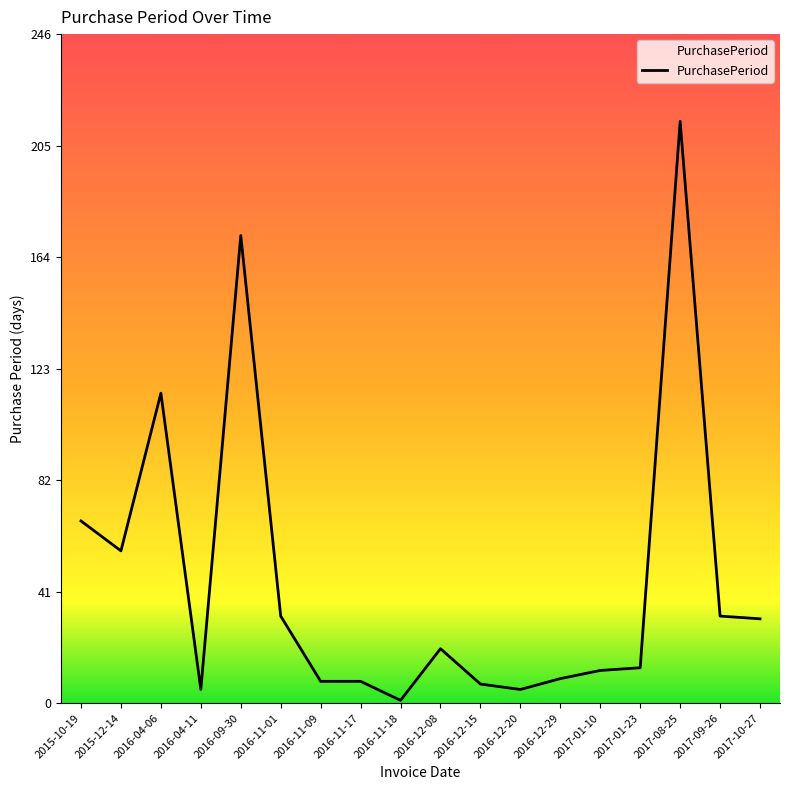

The chart shows a value of 13 at 2017-01-23. True or false?

True